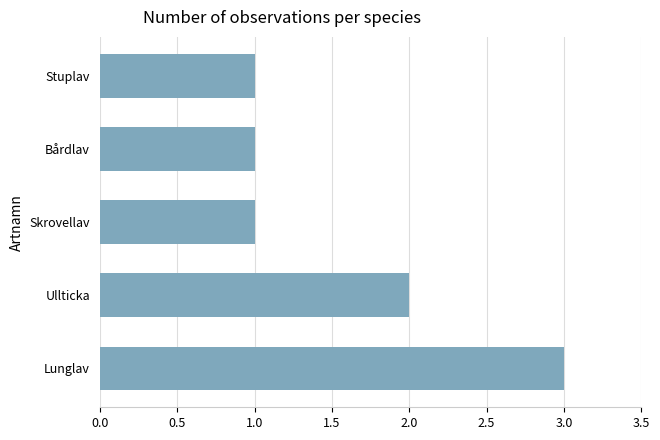

Reading top to bottom, list all the values displayed in this chart.

Stuplav=1	Bårdlav=1	Skrovellav=1	Ullticka=2	Lunglav=3